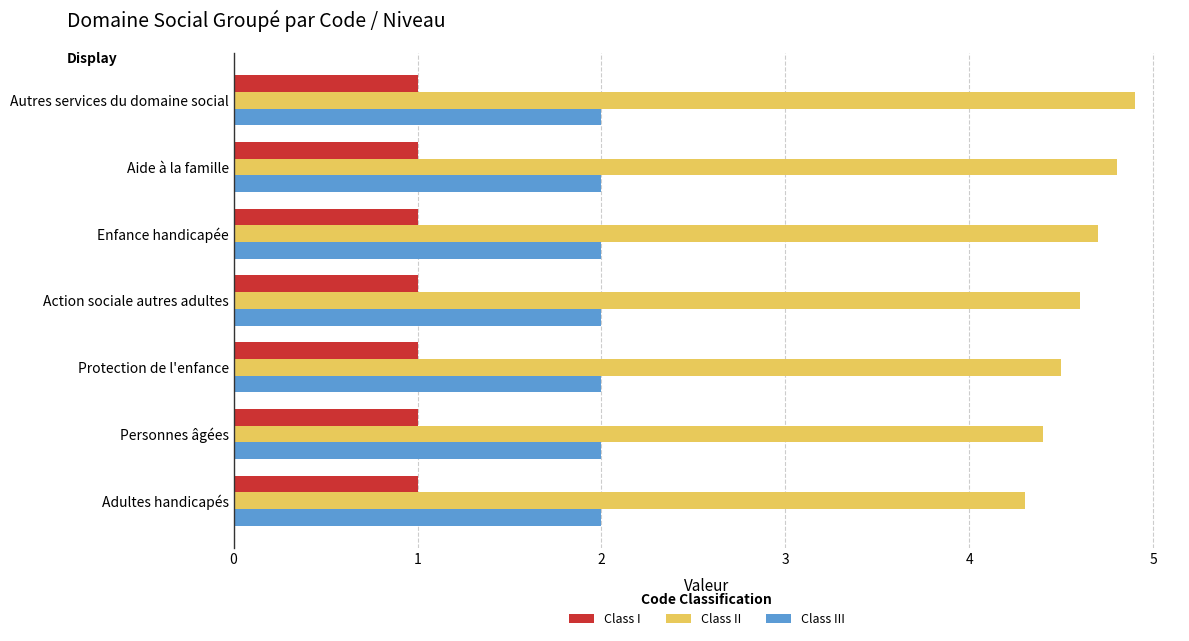

The value of Class I at Aide à la famille is 1.0. True or false?

True